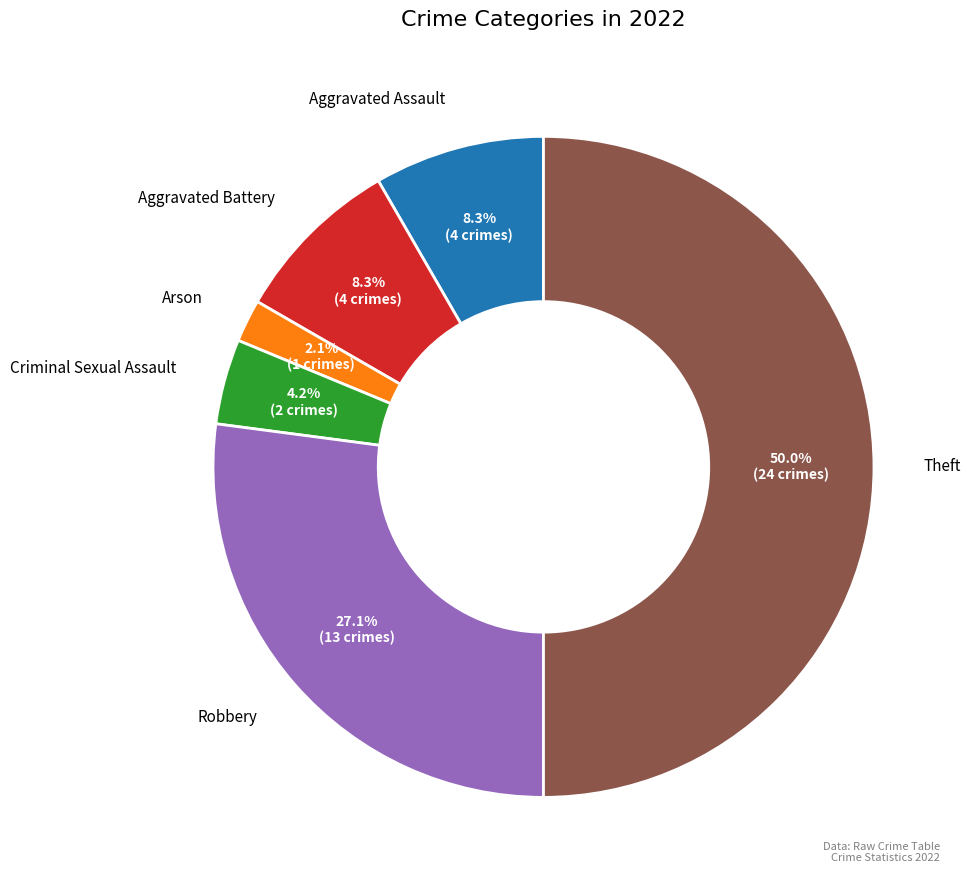

Rank the categories by value from lowest to highest.

Arson, Criminal Sexual Assault, Aggravated Assault, Aggravated Battery, Robbery, Theft